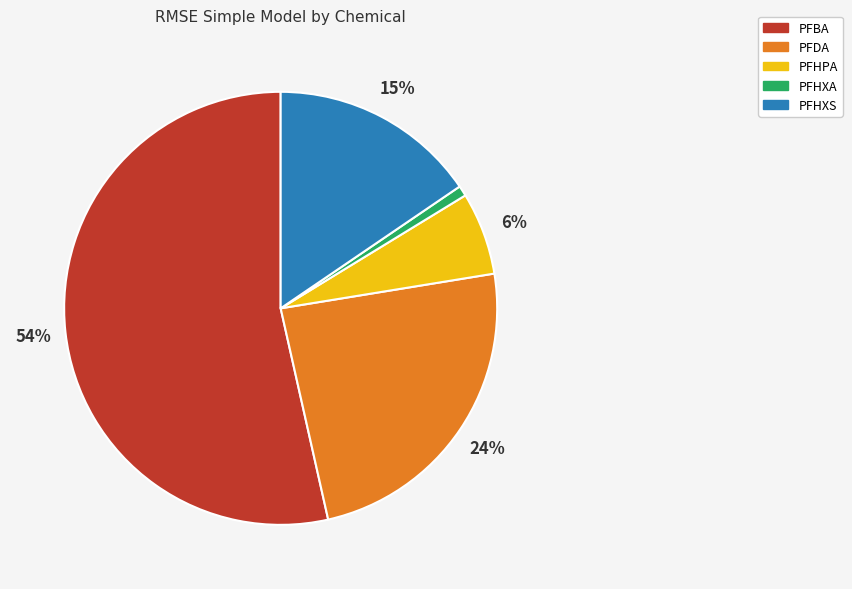

To the nearest percent, what is the difference between the largest and smallest slice percentages?

53%